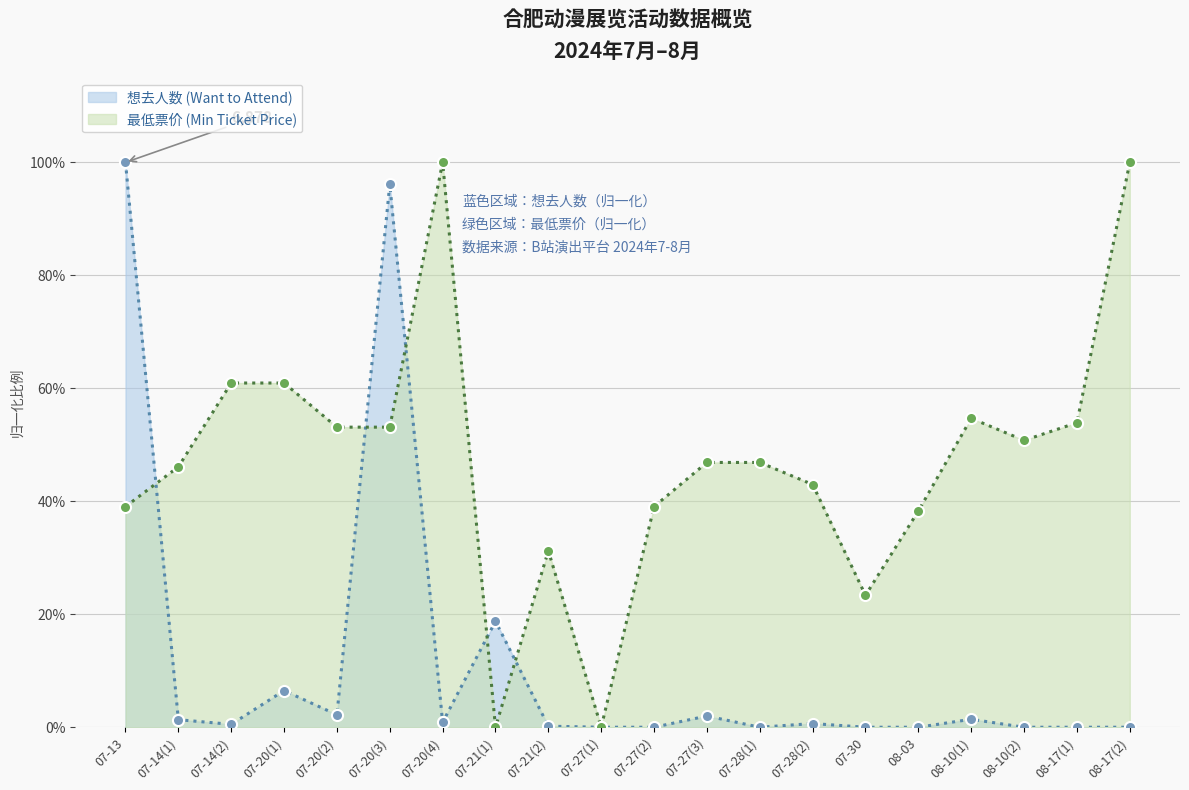

True or false: 想去人数 (Want to Attend) has a value of 1.5 at 07-20(3).

False